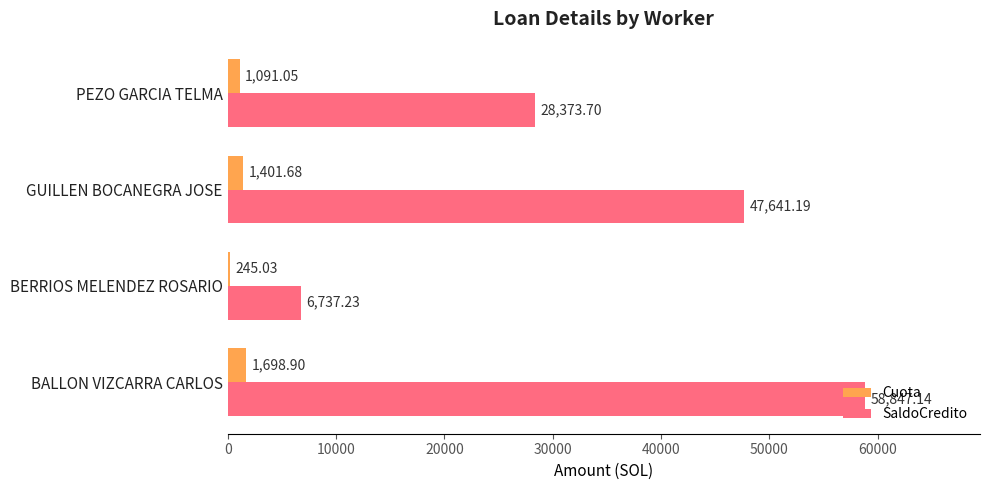

At which category is the sum across all series the highest?

BALLON VIZCARRA CARLOS